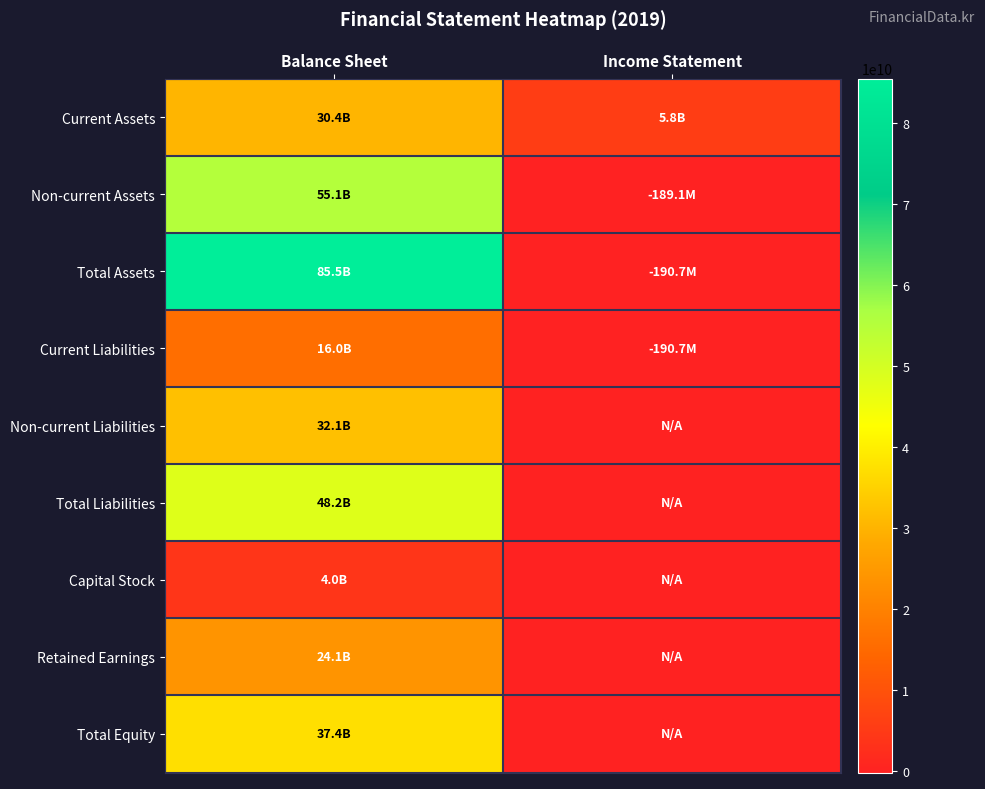

Reading left to right, what are all the values shown in this chart?

Current Assets: Balance Sheet=30436872965	Income Statement=5784234590
Non-current Assets: Balance Sheet=55104088249	Income Statement=-189055360
Total Assets: Balance Sheet=85540961214	Income Statement=-190740846
Current Liabilities: Balance Sheet=16024155194	Income Statement=-190740846
Non-current Liabilities: Balance Sheet=32149745368	Income Statement=0
Total Liabilities: Balance Sheet=48173900562	Income Statement=0
Capital Stock: Balance Sheet=4015817500	Income Statement=0
Retained Earnings: Balance Sheet=24063193866	Income Statement=0
Total Equity: Balance Sheet=37367060652	Income Statement=0